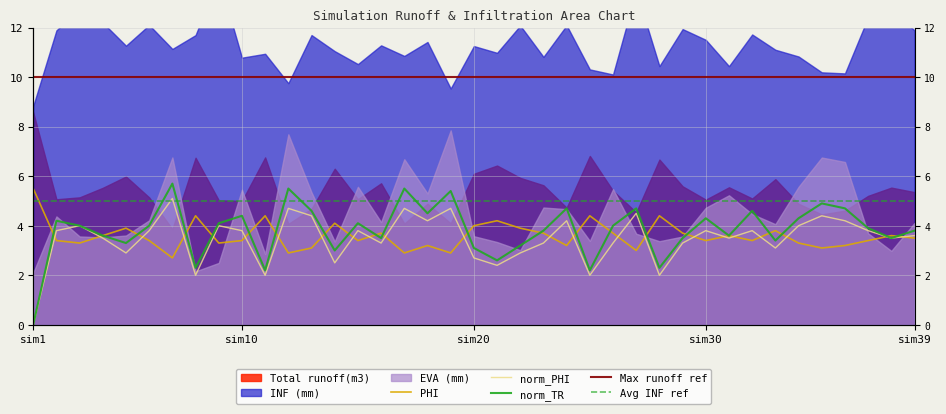

What is the difference between the maximum and second lowest values in the Total runoff(m3) series?

2.6